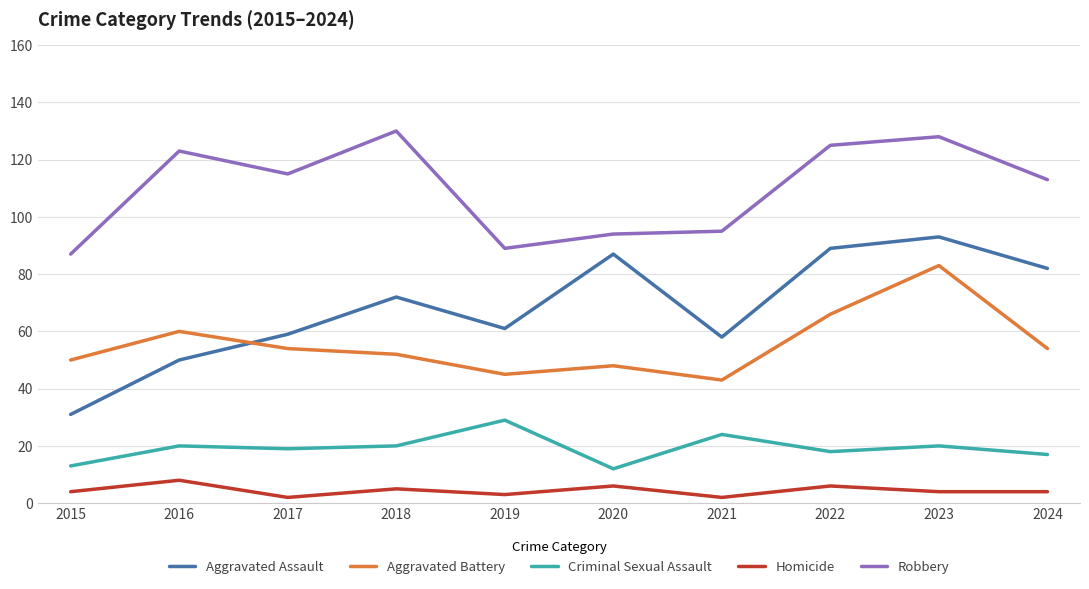

Where do Aggravated Battery and Aggravated Assault first cross each other?

2016 and 2017